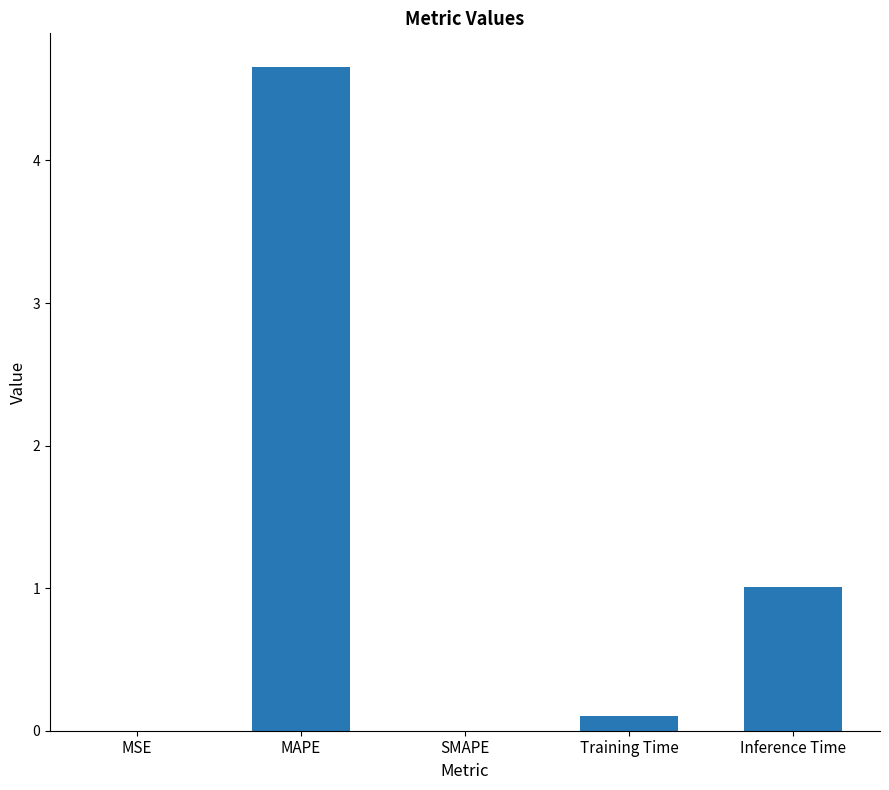

Which label corresponds to the largest value in the chart?

MAPE